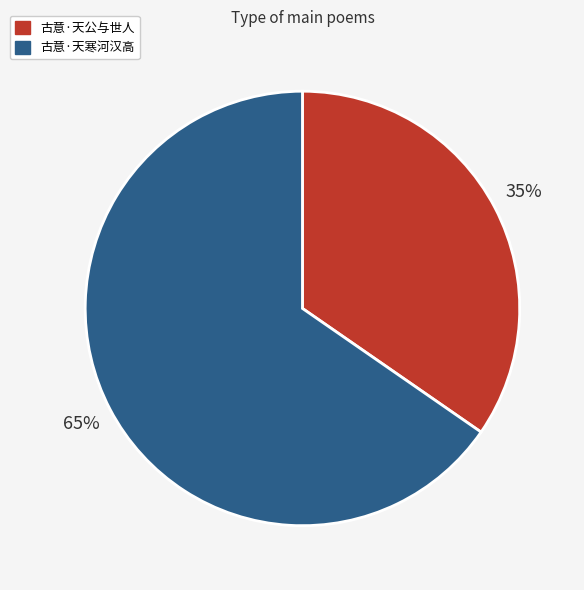

What is the largest slice in the pie chart?

古意·天寒河汉高